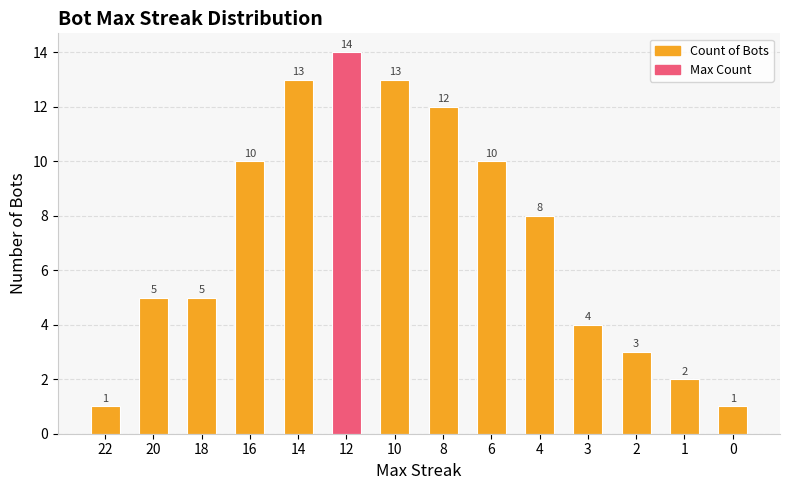

What is the average value?

7